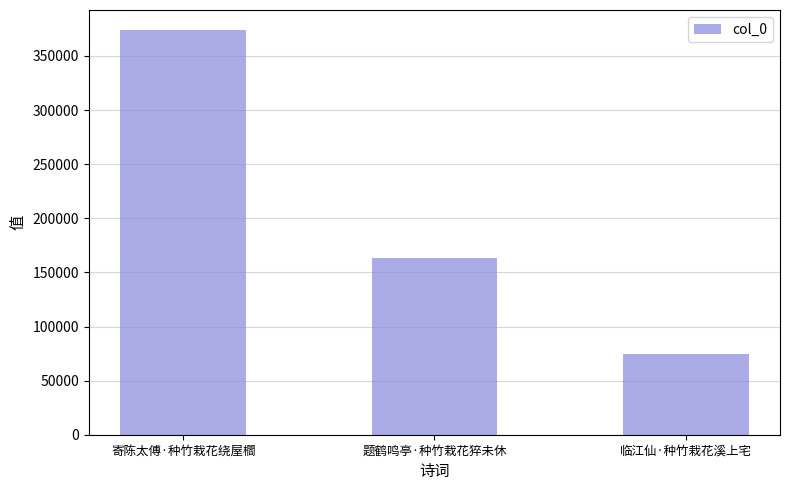

Which label corresponds to the largest value in the chart?

寄陈太傅·种竹栽花绕屋櫩